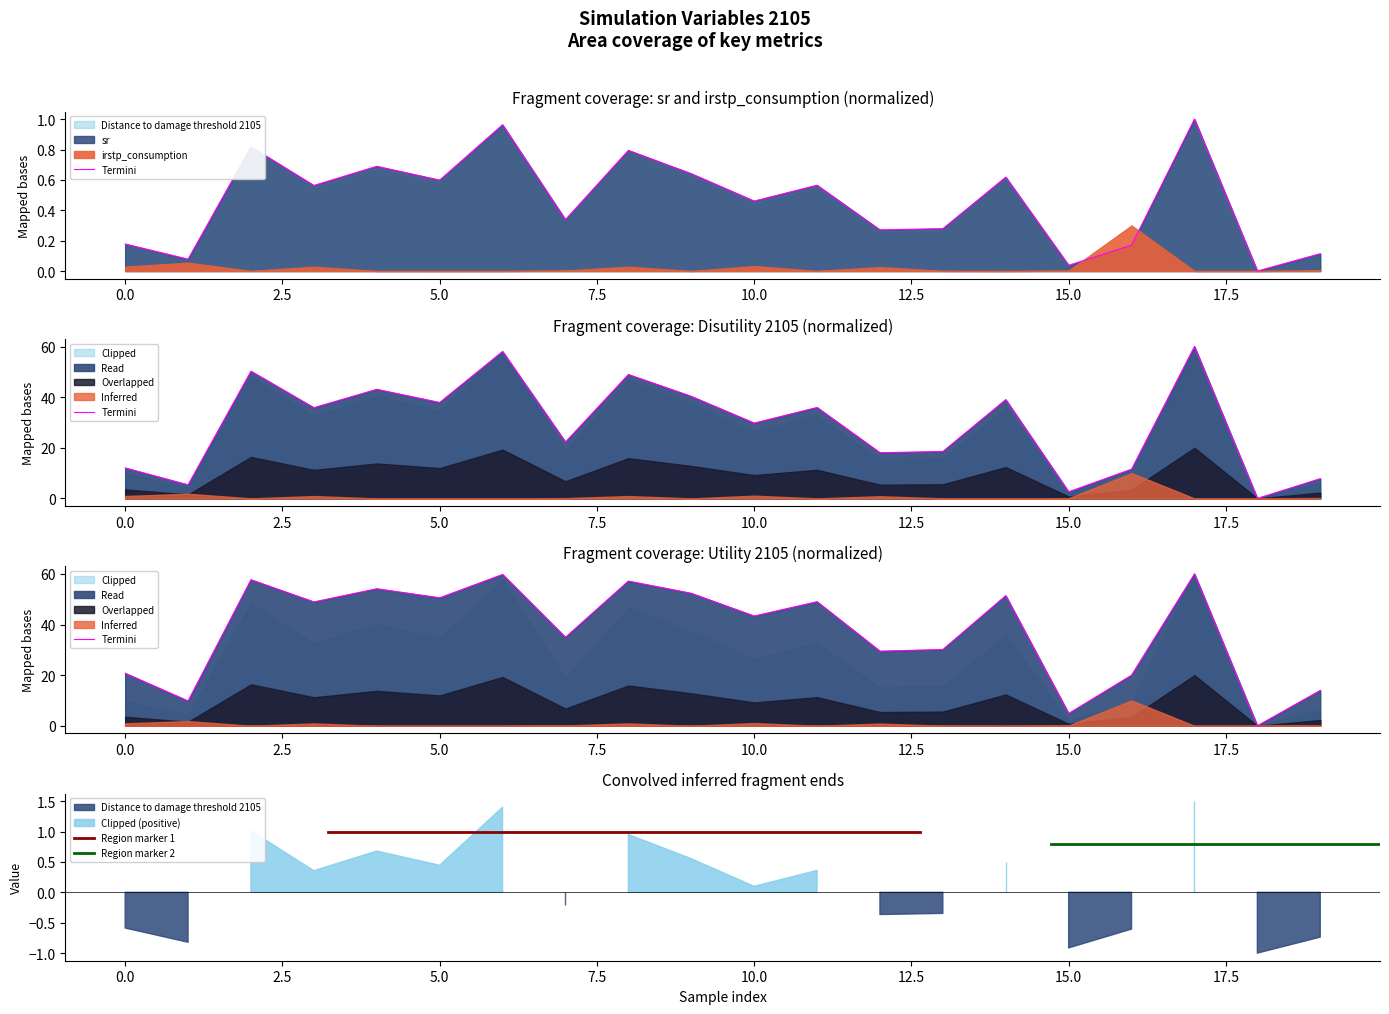

True or false: sr has a value of 0.4 at 2.

False